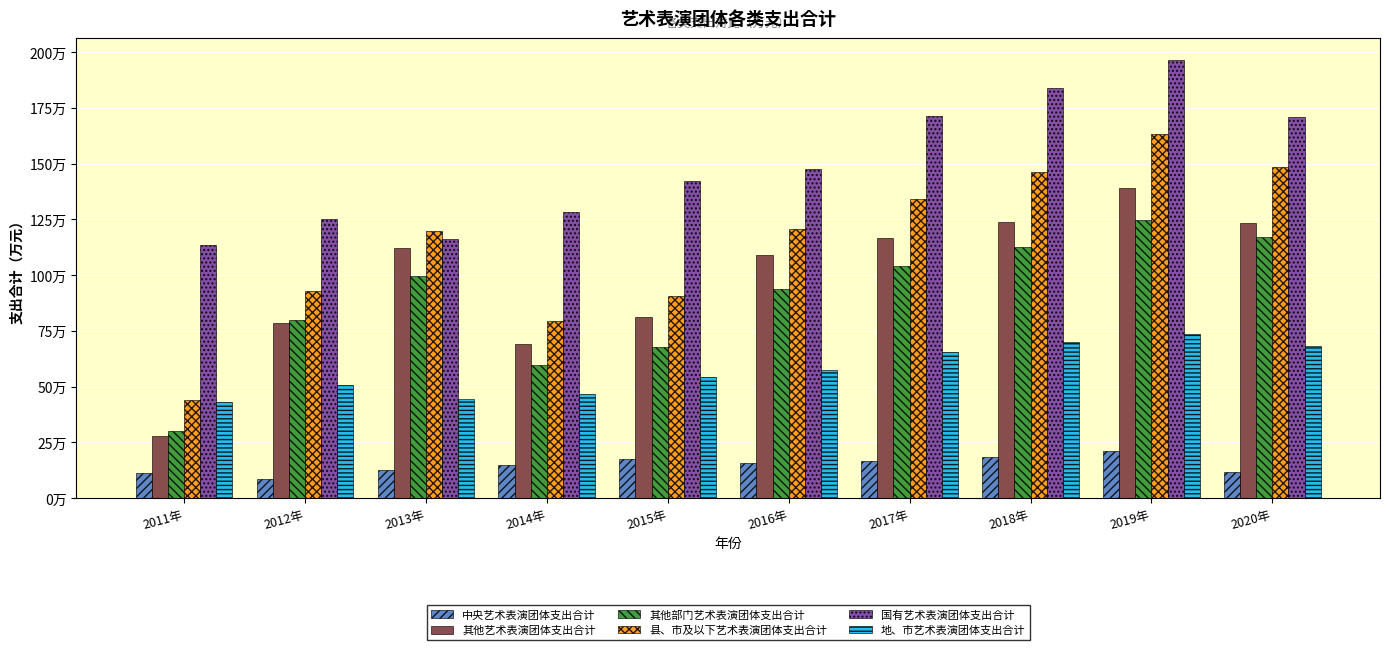

At how many categories does at least one series exceed 1930941?

1